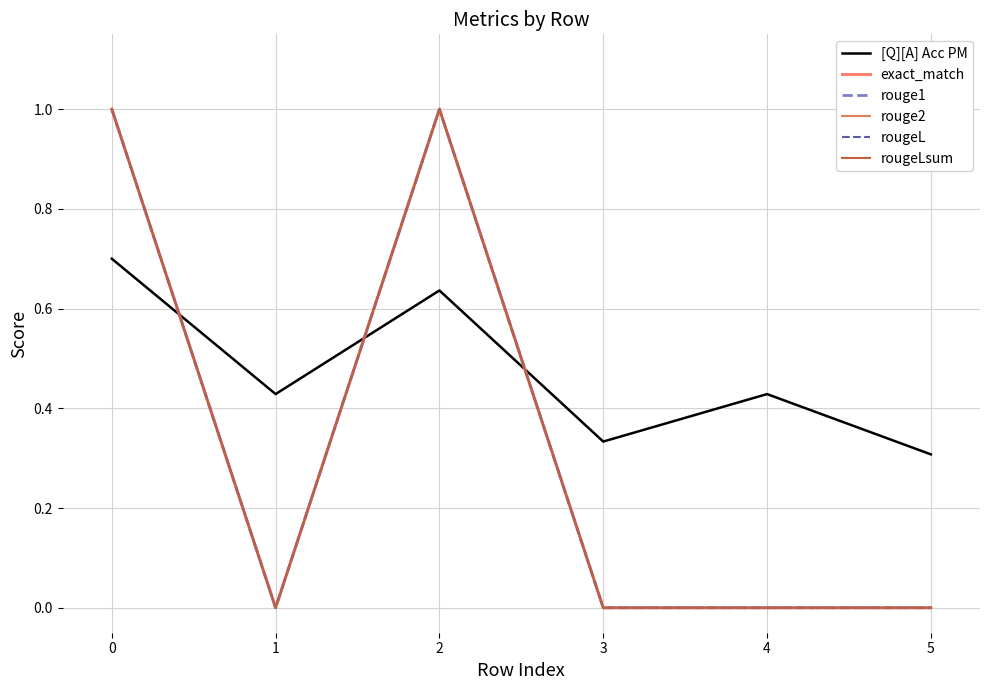

Is it true that rougeLsum equals 0.0 at 1?

True